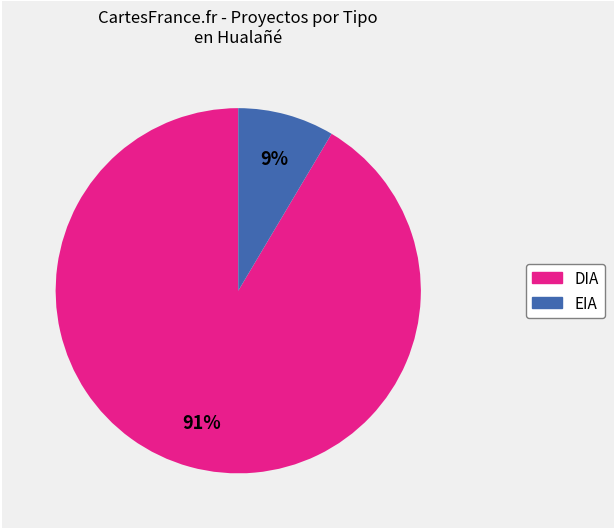

Combined, do DIA and EIA account for over 50%?

Yes